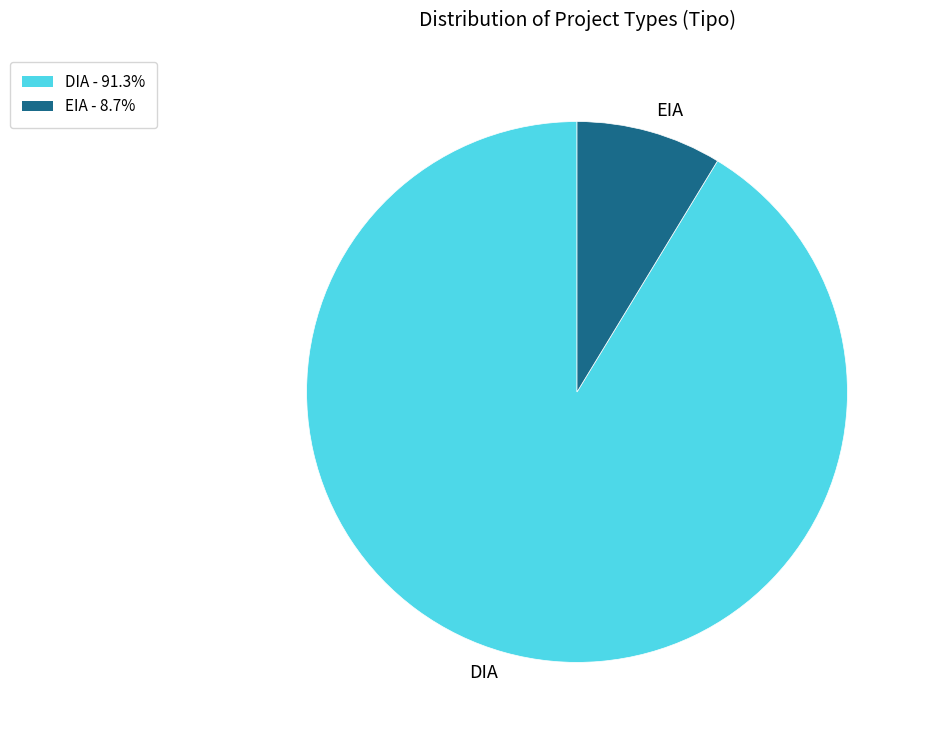

Between EIA and DIA, which is larger?

DIA